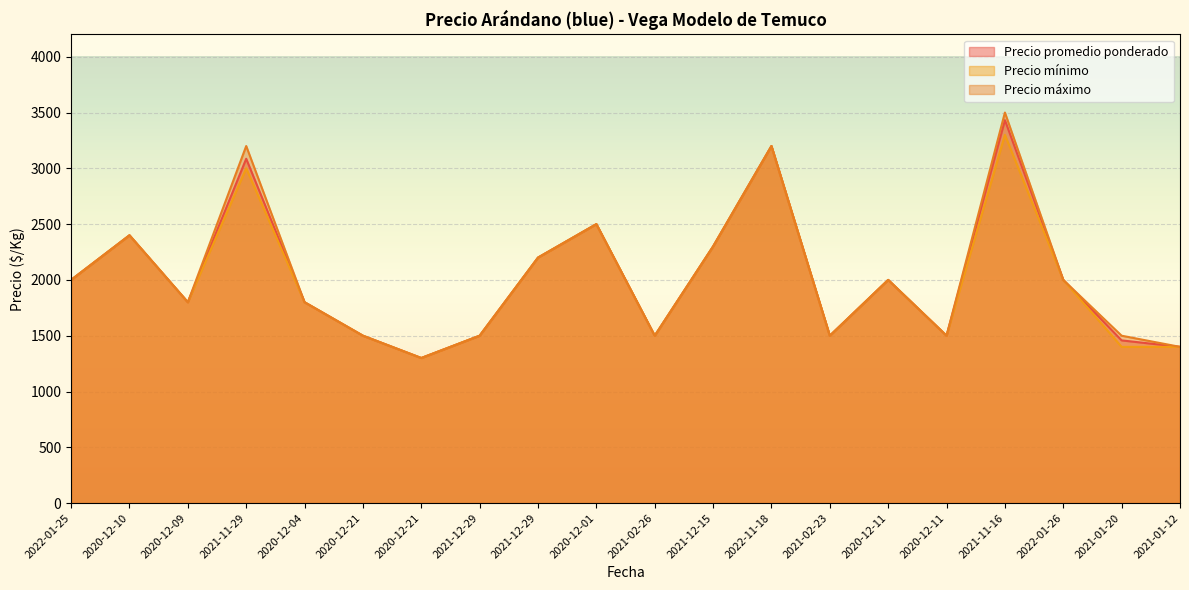

Which series has the largest total across all categories?

Precio máximo